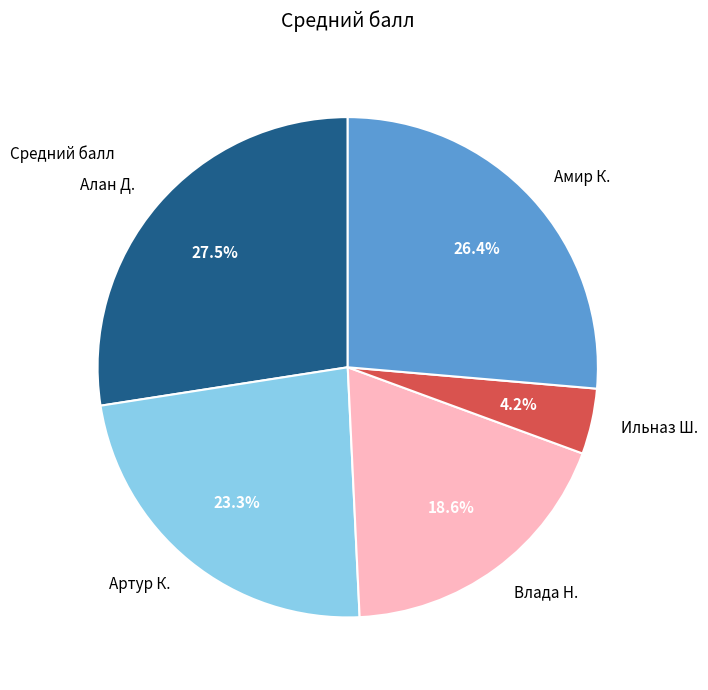

How many segments does this pie chart have?

5